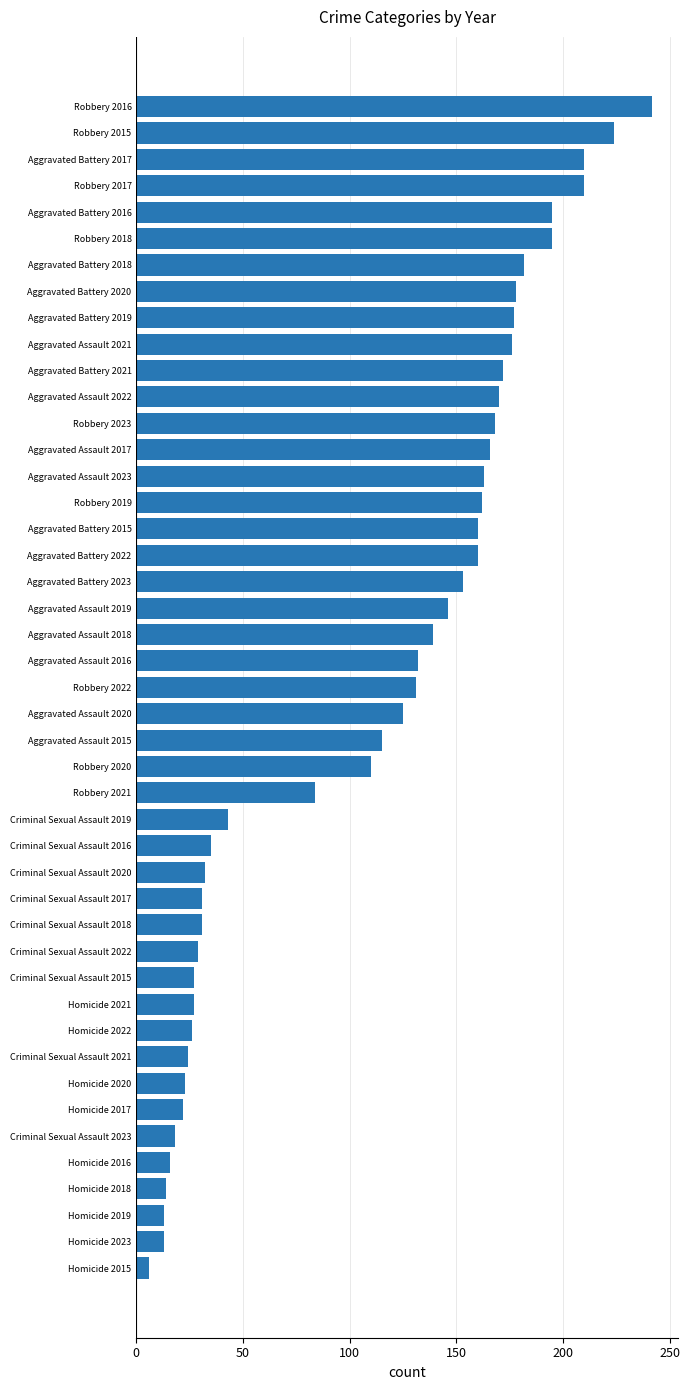

What is the smallest value displayed?

6